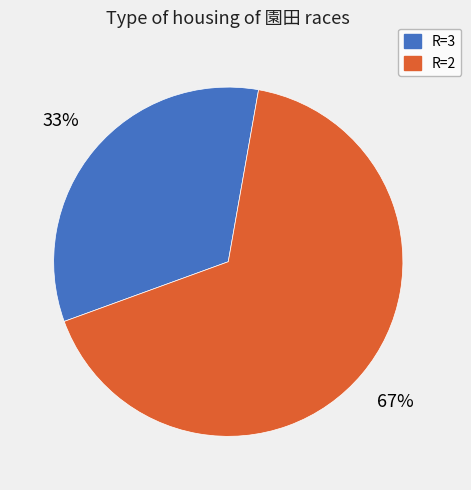

What is the majority slice?

R=2